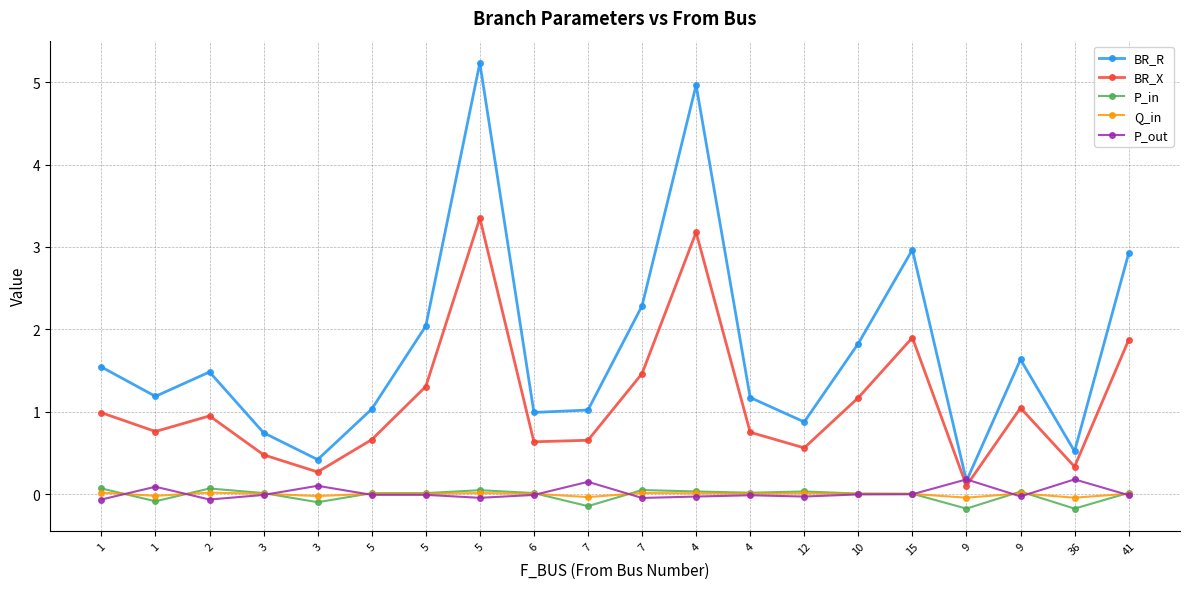

Which series has the widest spread of values?

BR_R